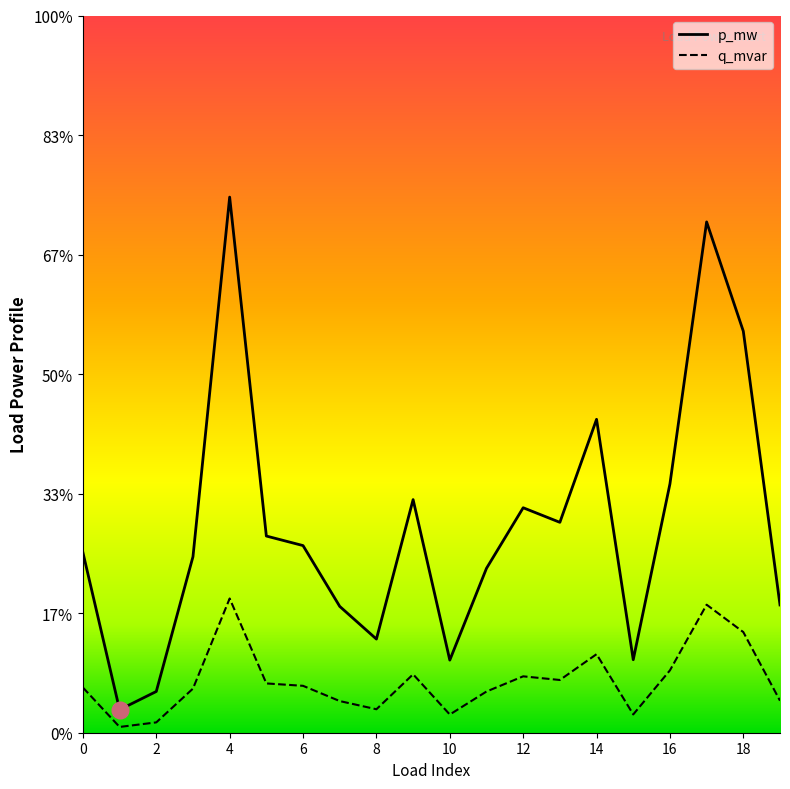

Is this an area chart (filled region under the line)?

No